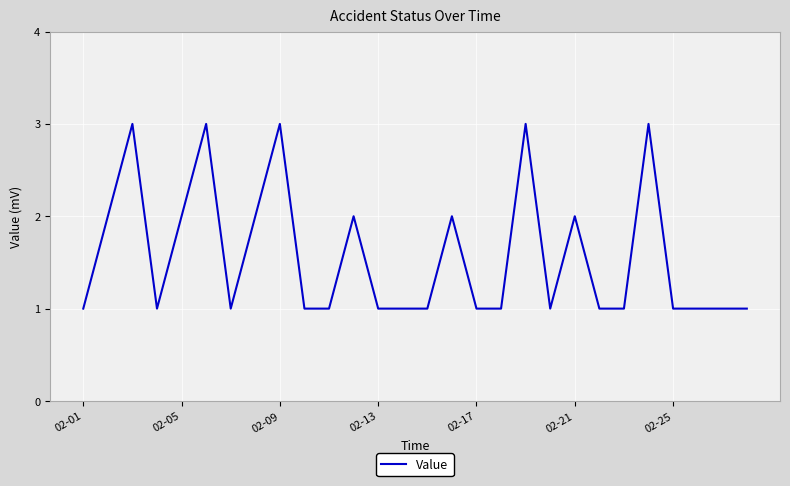

Reading left to right, list all the values displayed in this chart.

1	2	3	1	2	3	1	2	3	1	1	2	1	1	1	2	1	1	3	1	2	1	1	3	1	1	1	1